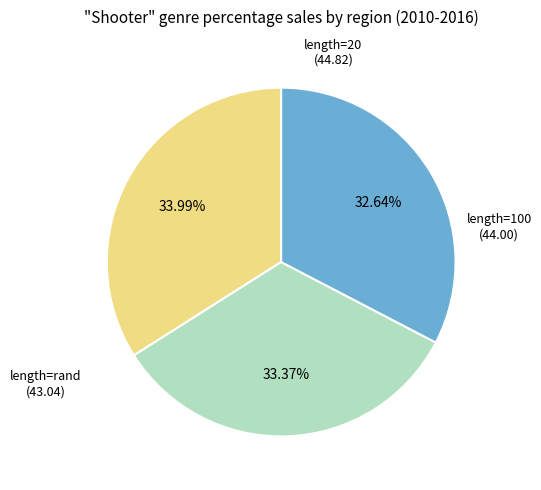

Combined, what portion of the pie is length=20 and length=100?

67.4%